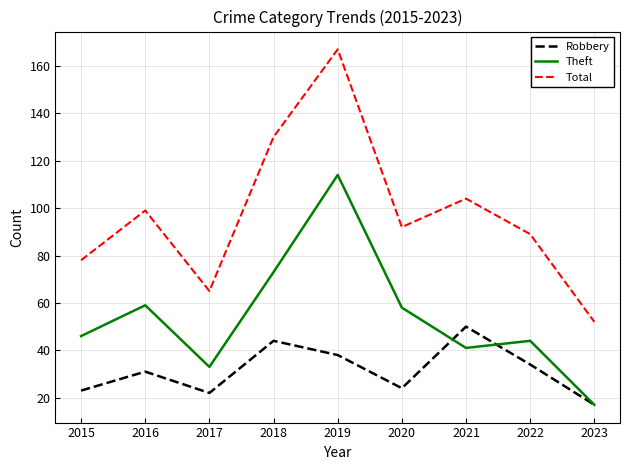

How many values in the Theft series are below 46?

4